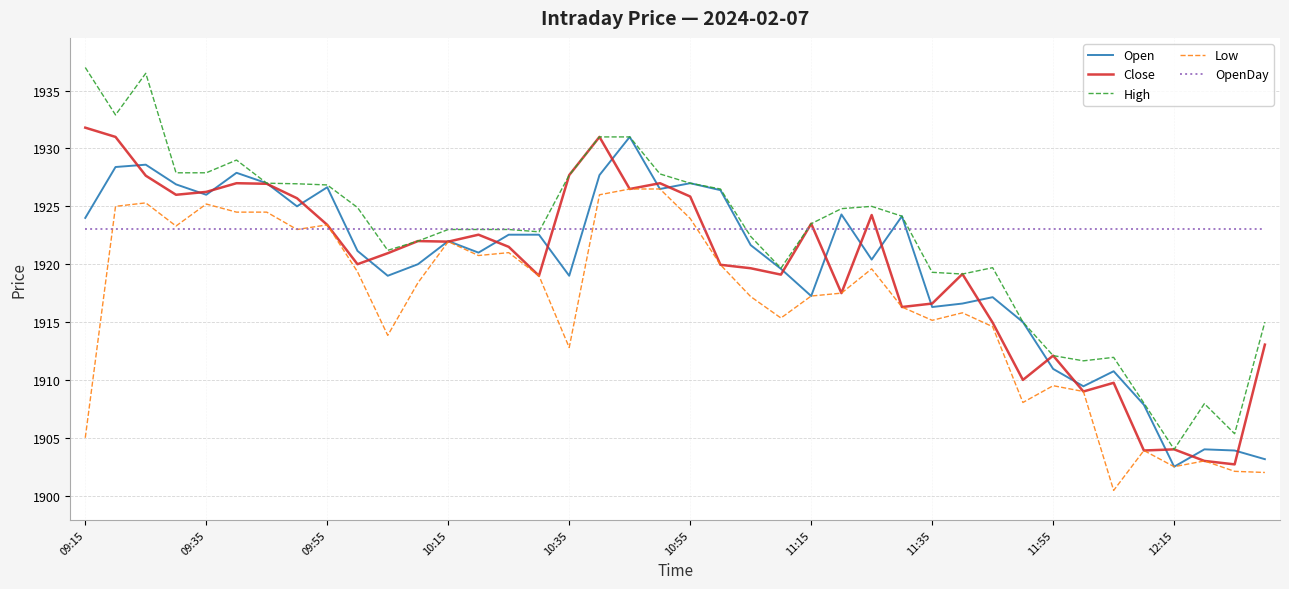

True or false: Low and High cross at least once.

False